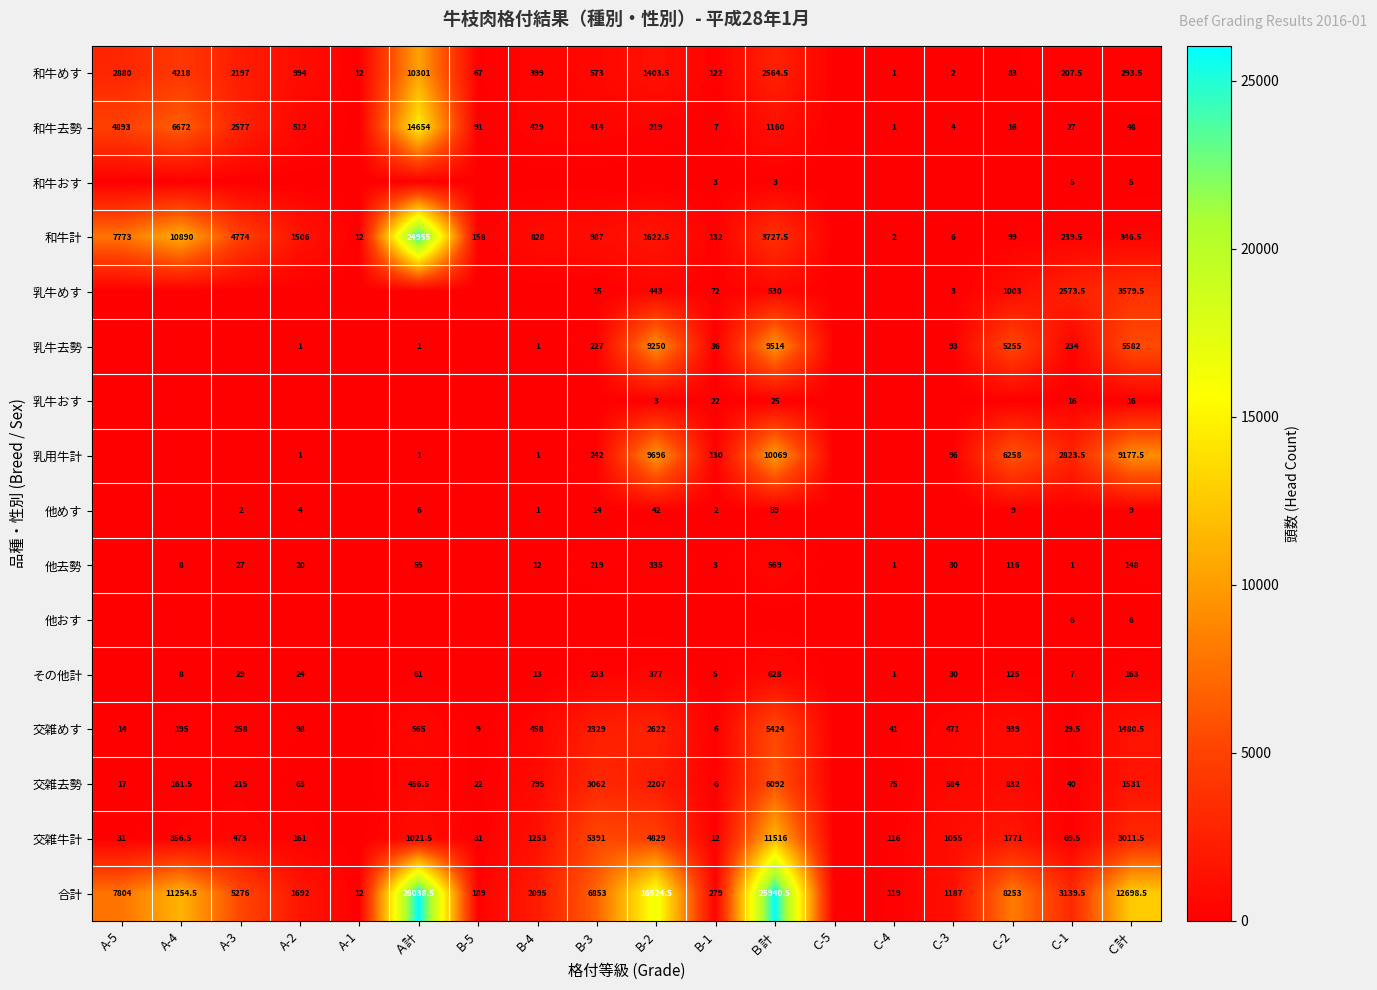

True or false: 和牛めす has a value of 3913.9 at A-3.

False